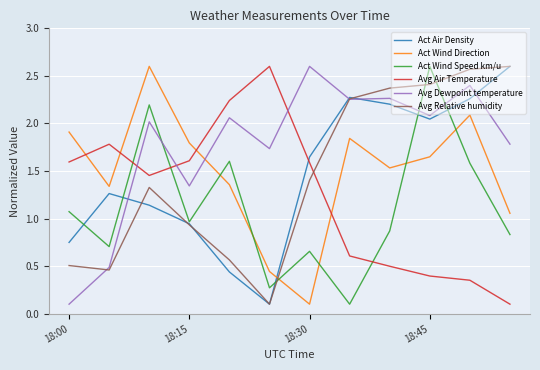

True or false: Act Wind Speed km/u and Avg Dewpoint temperature cross at least once.

True